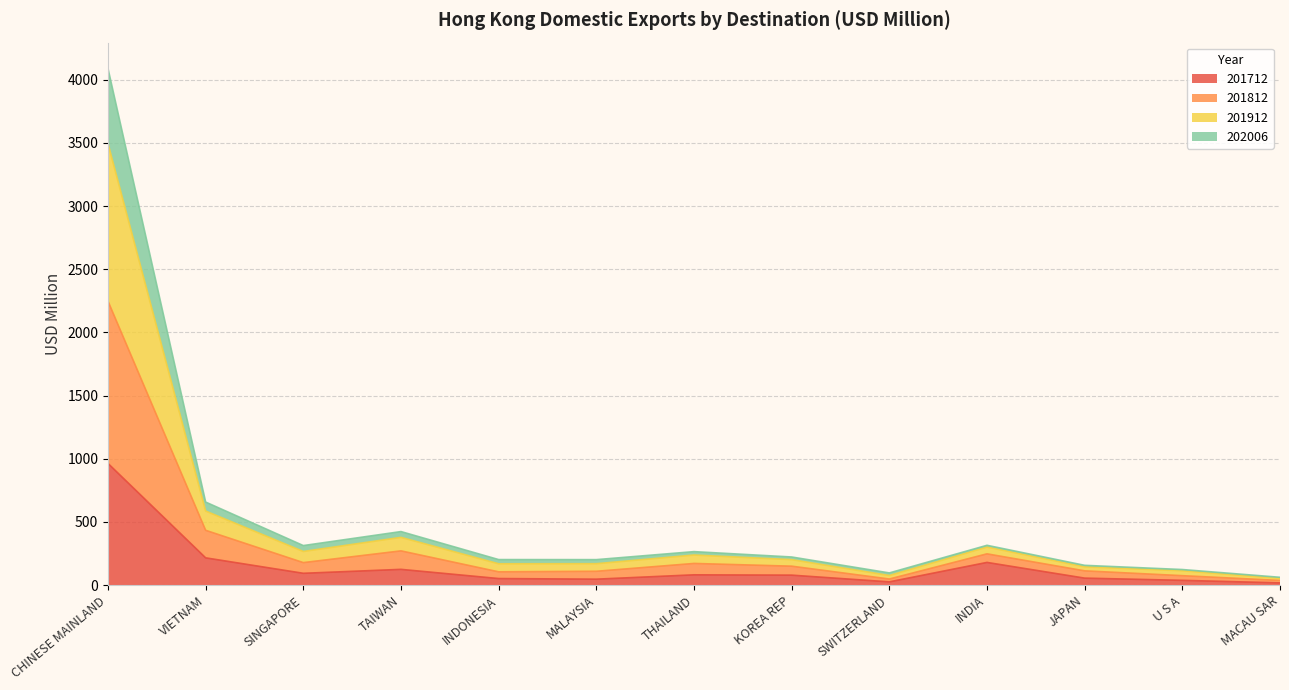

True or false: 201912 and 202006 intersect in this chart.

False